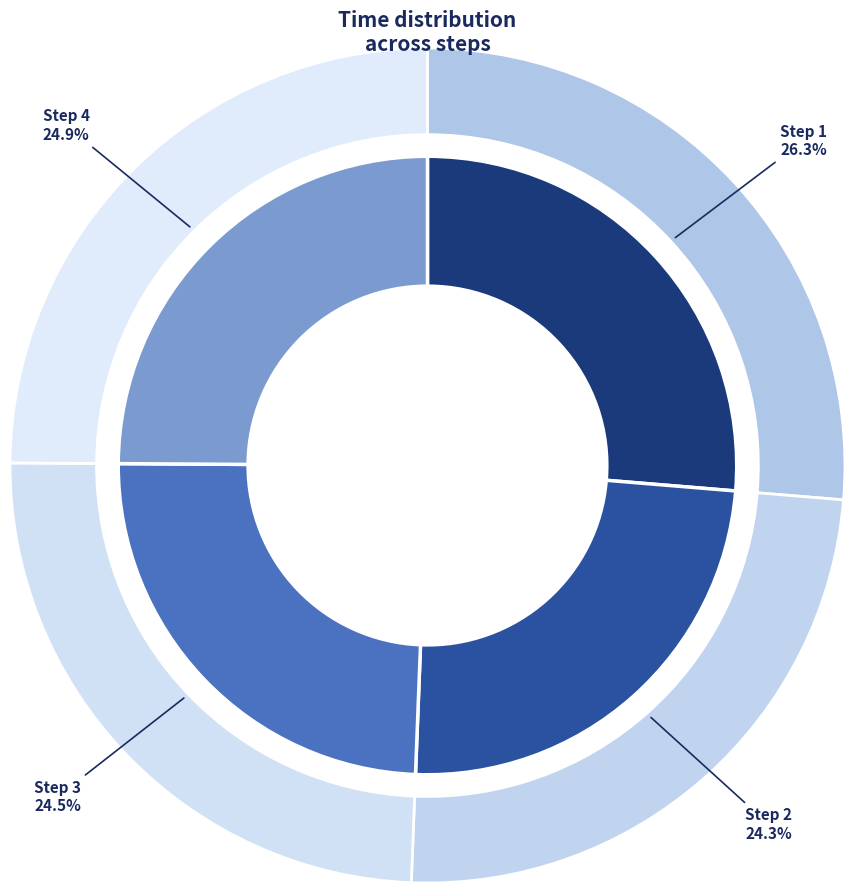

Is there any slice that represents more than half of the pie?

No